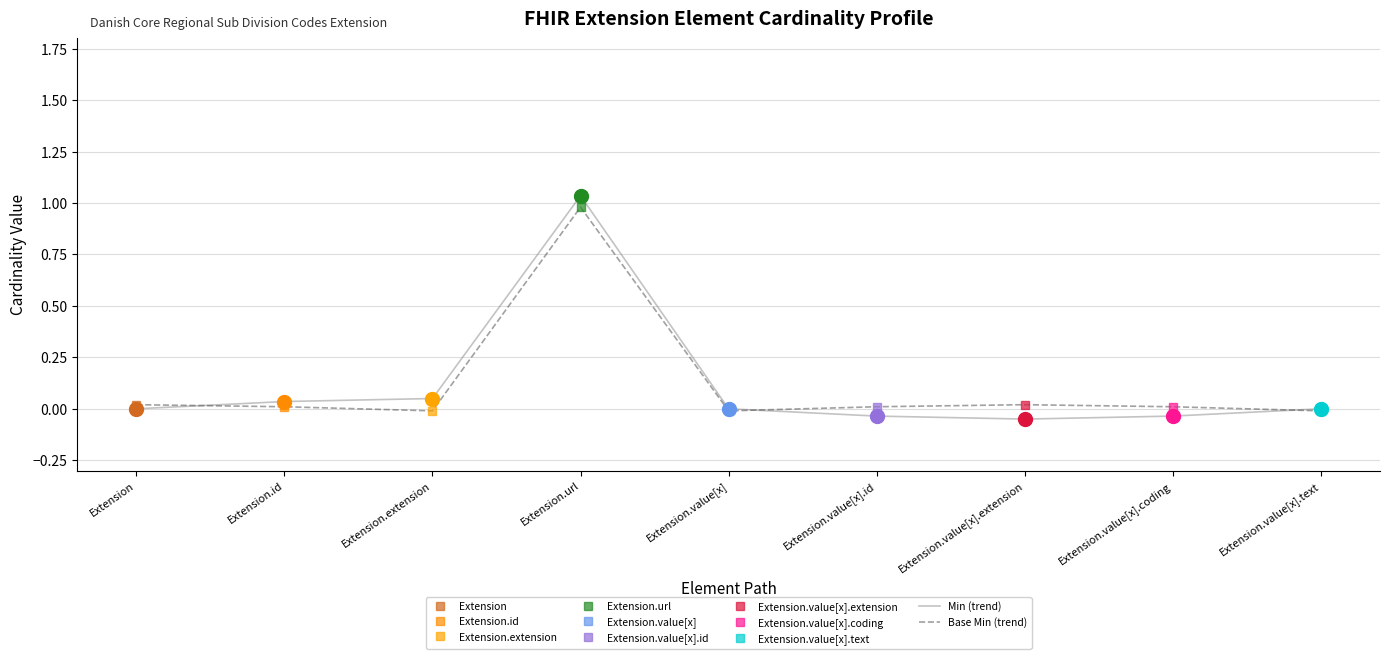

What is the label of the 5th point from the right?

Extension.value[x]